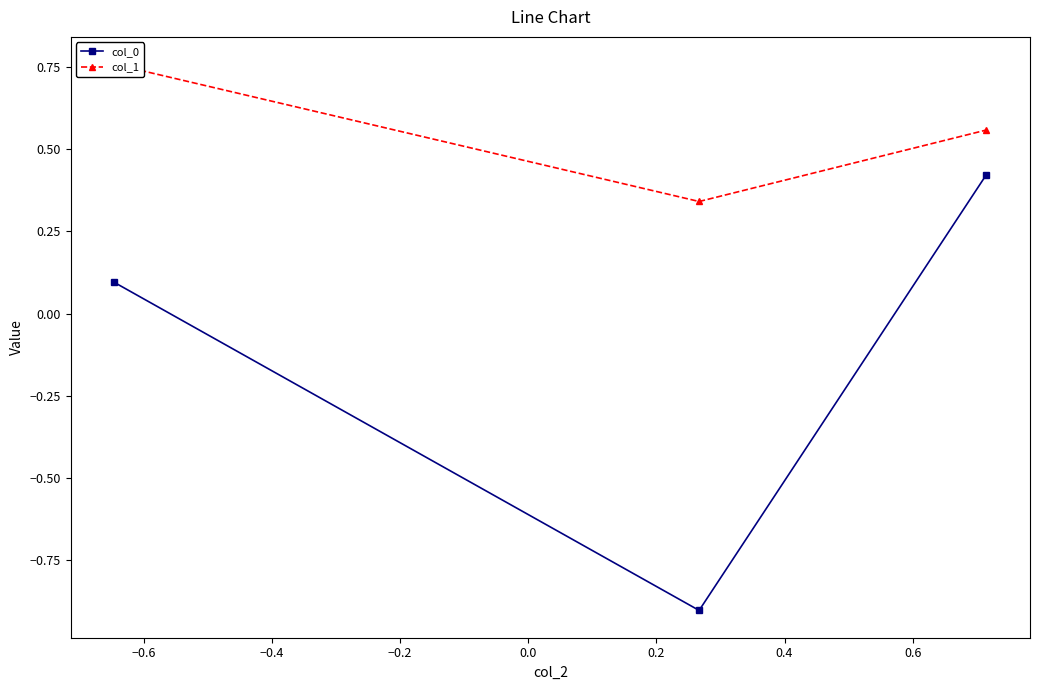

What is the value of the col_0 point at the 1st from the left?

0.1